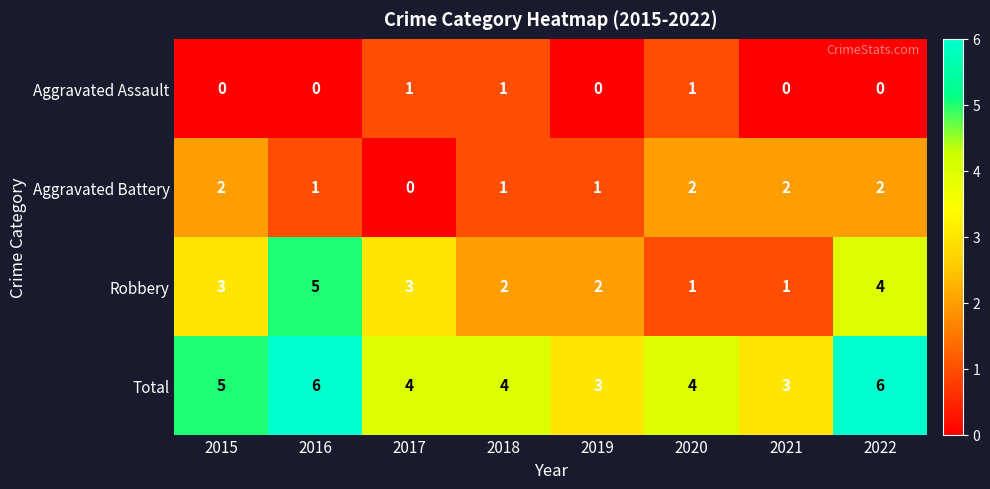

What is the total value across all series at 2016?

12